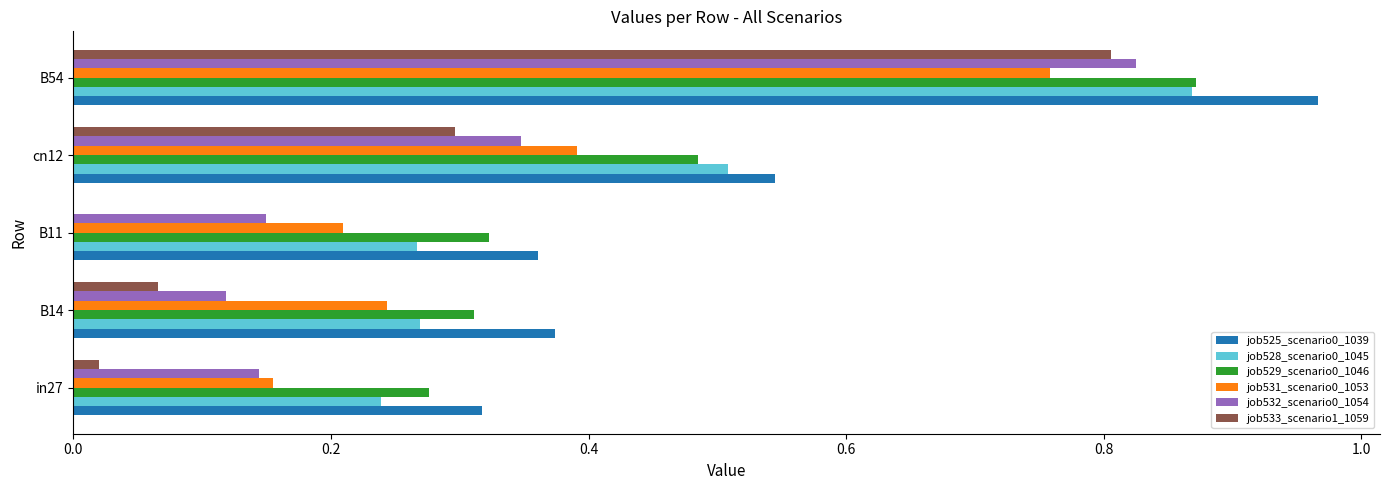

At which category does the chart reach its peak across all series?

B54